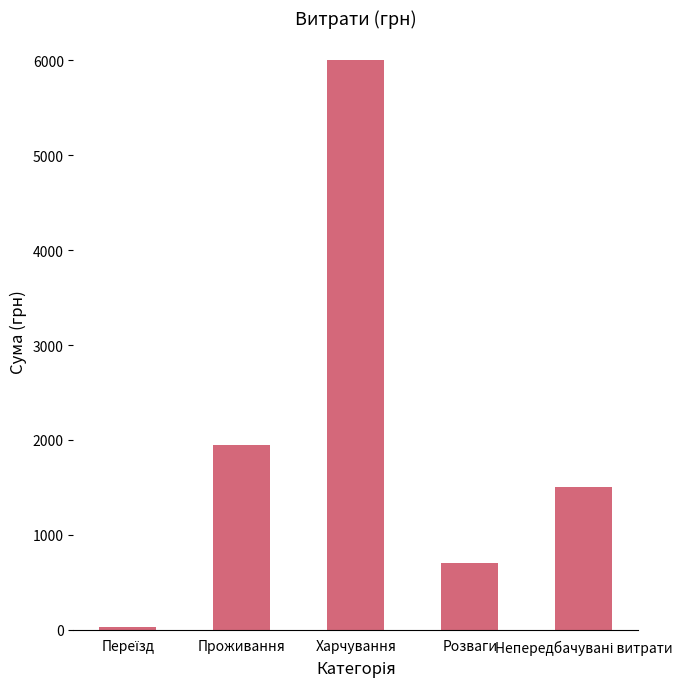

Reading left to right, extract all data points from this chart.

27	1950	6000	700	1500